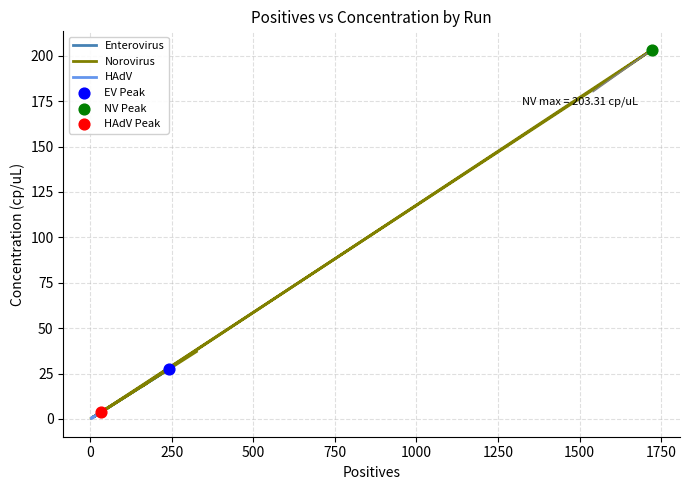

Which series reaches the minimum Y coordinate?

Norovirus